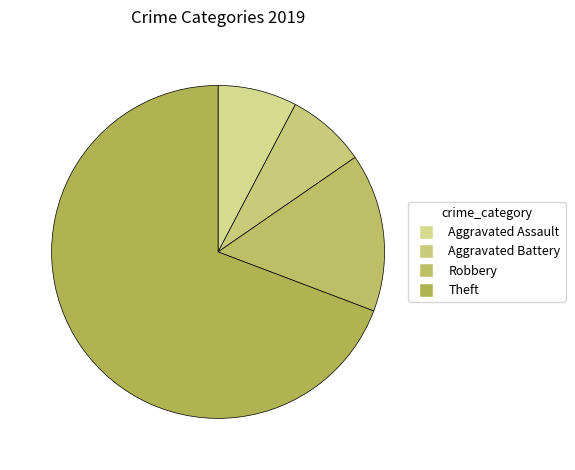

Is there any slice that represents more than half of the pie?

Yes